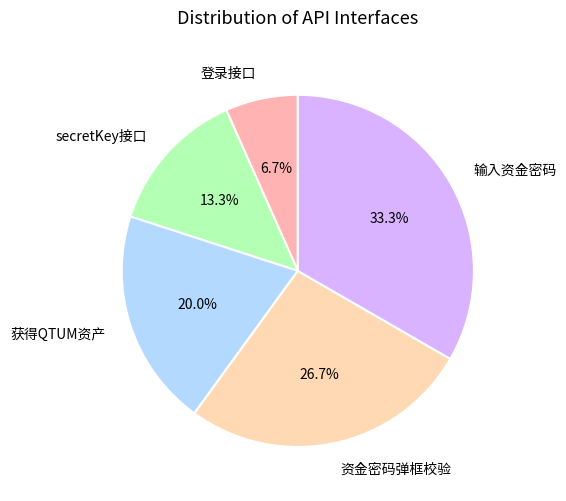

Count the number of slices in the pie.

5